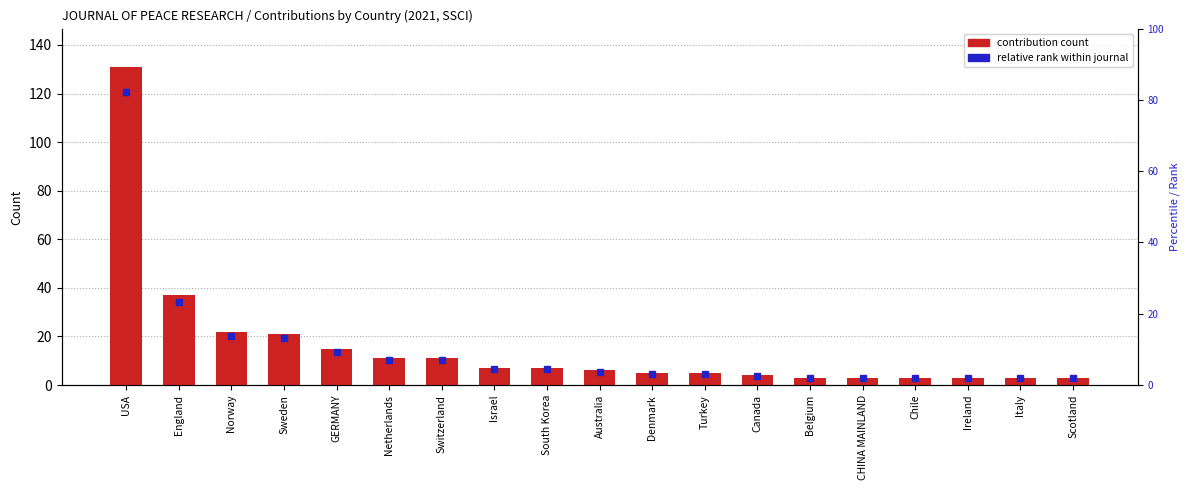

What is the label of the 12th bar from the right?

Israel